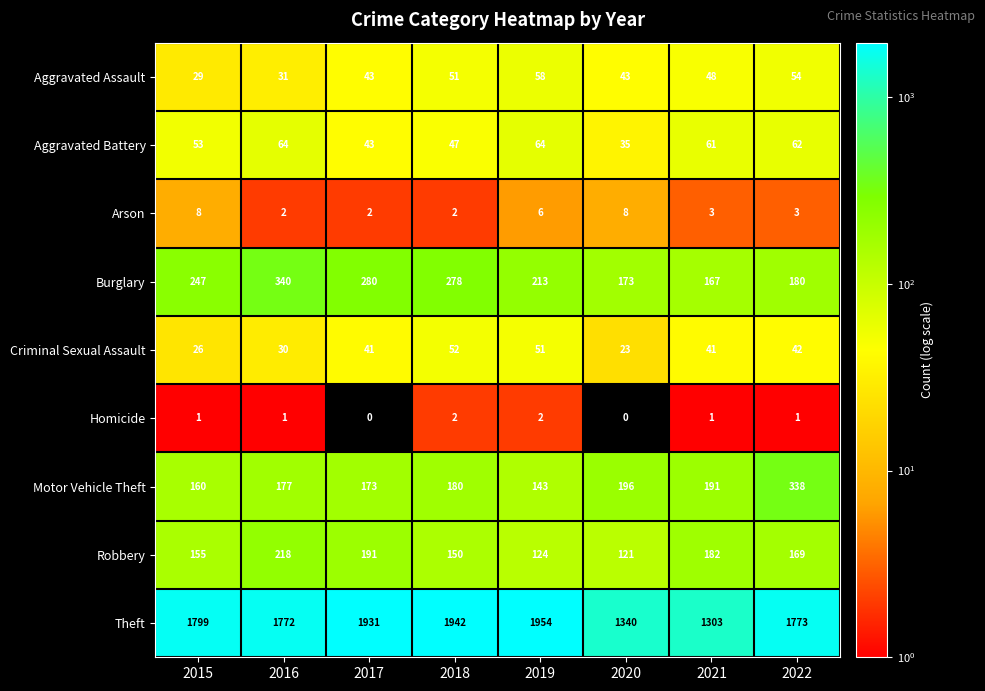

What value does the Arson series have at 2019?

6